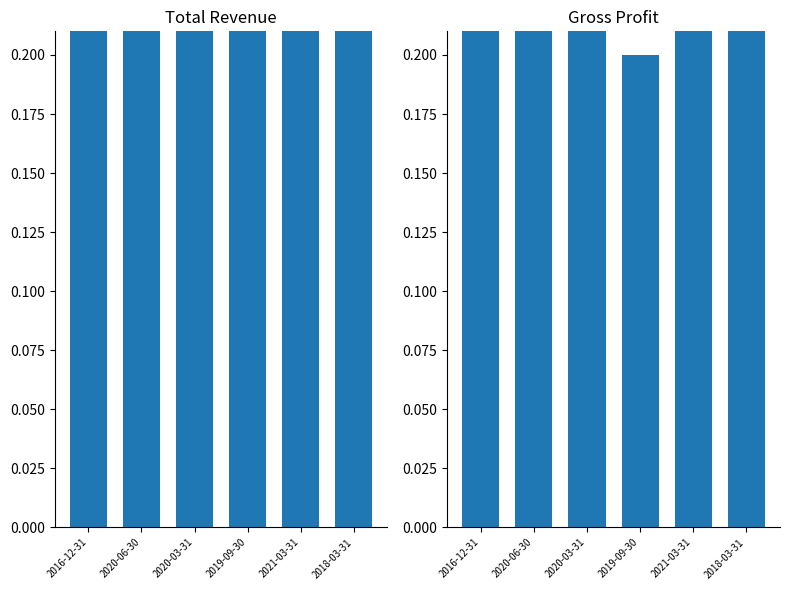

What are all the series names shown in the legend?

Total Revenue, Gross Profit